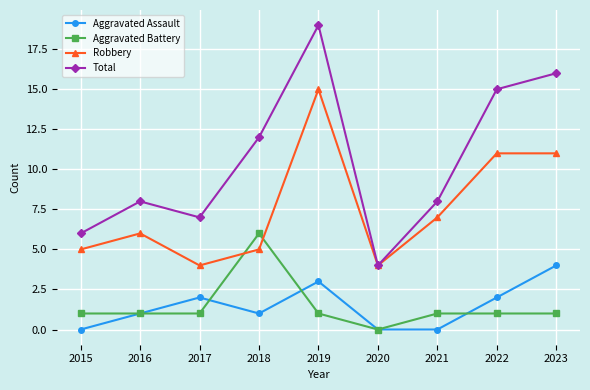

The Aggravated Battery series shows 0 at 2016. True or false?

False